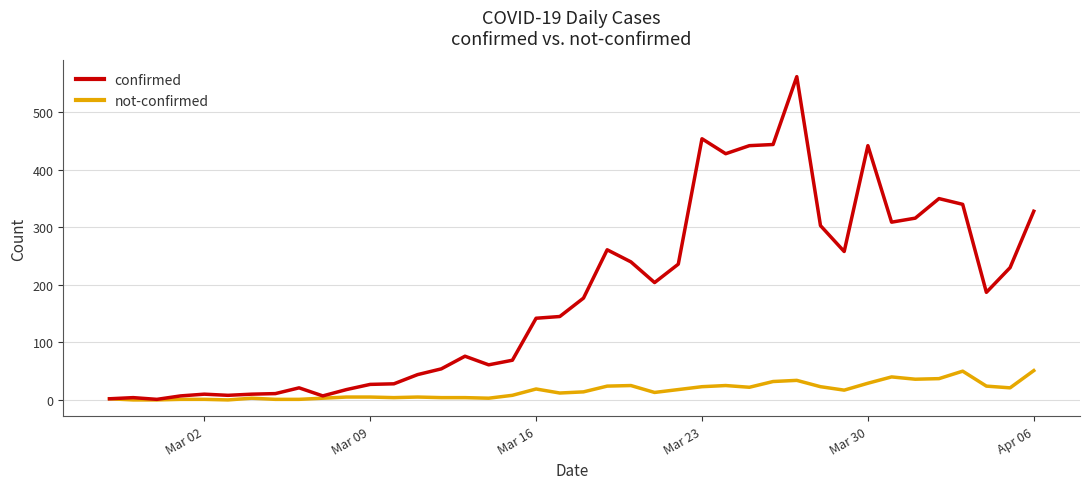

What is the difference between the second highest and second lowest values in the not-confirmed series?

50